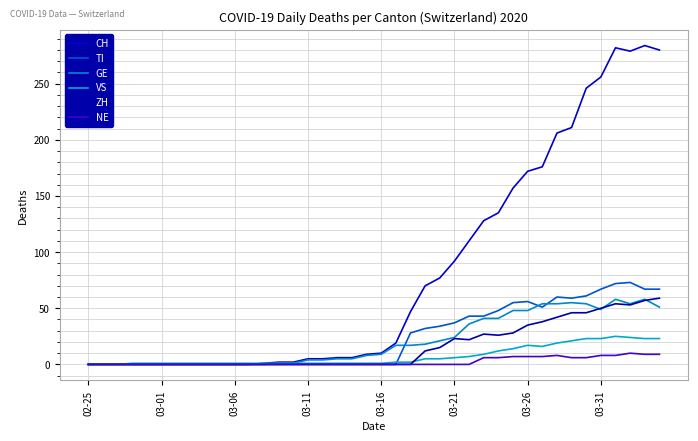

In GE, how many points are higher than both neighbors (excluding endpoints)?

3